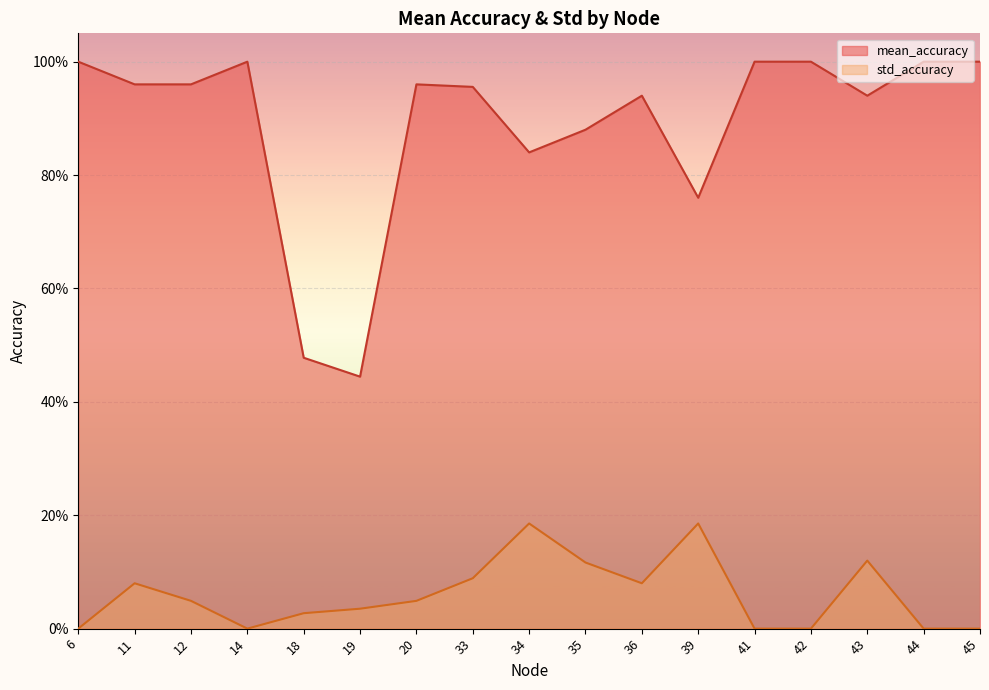

True or false: mean_accuracy and std_accuracy intersect in this chart.

False